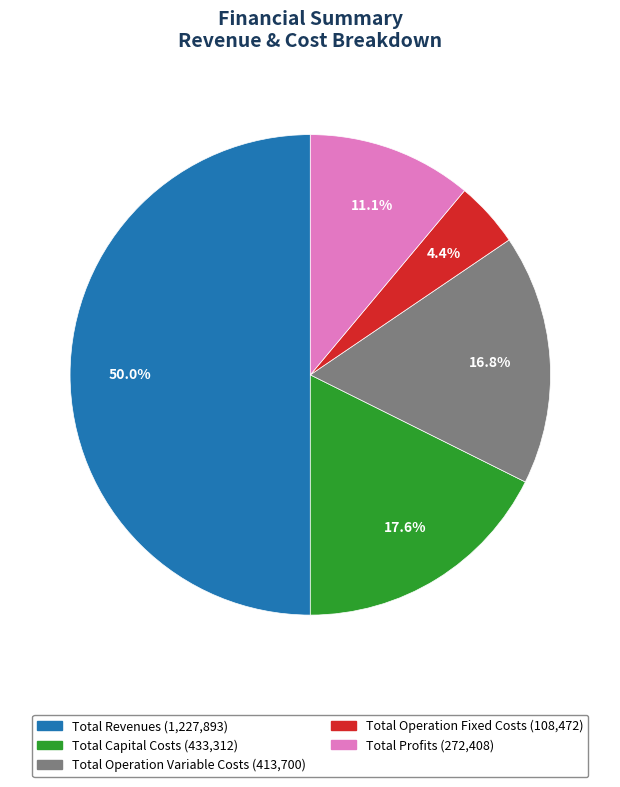

Count the number of slices in the pie.

5